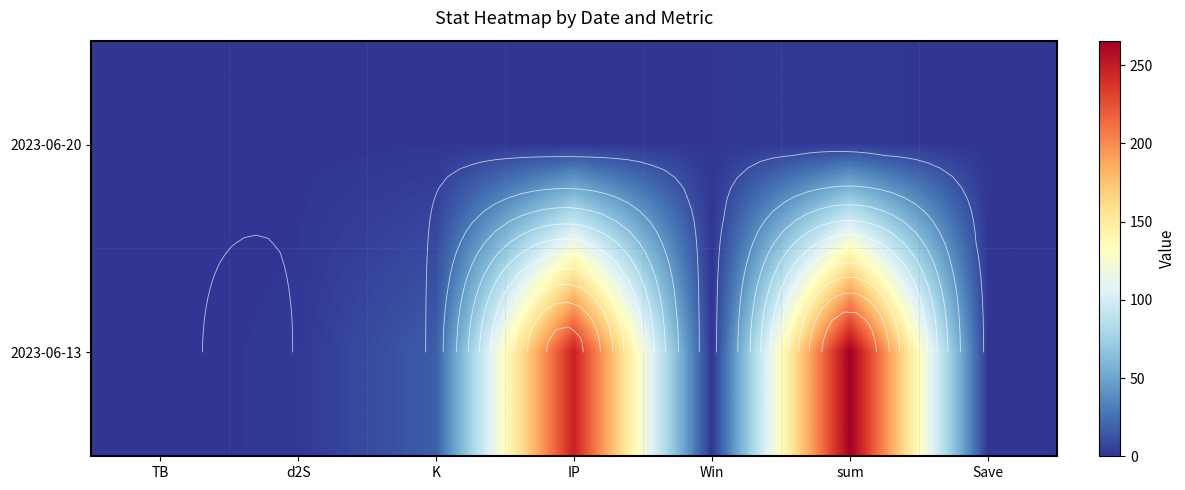

At which category is the sum across all series the highest?

sum